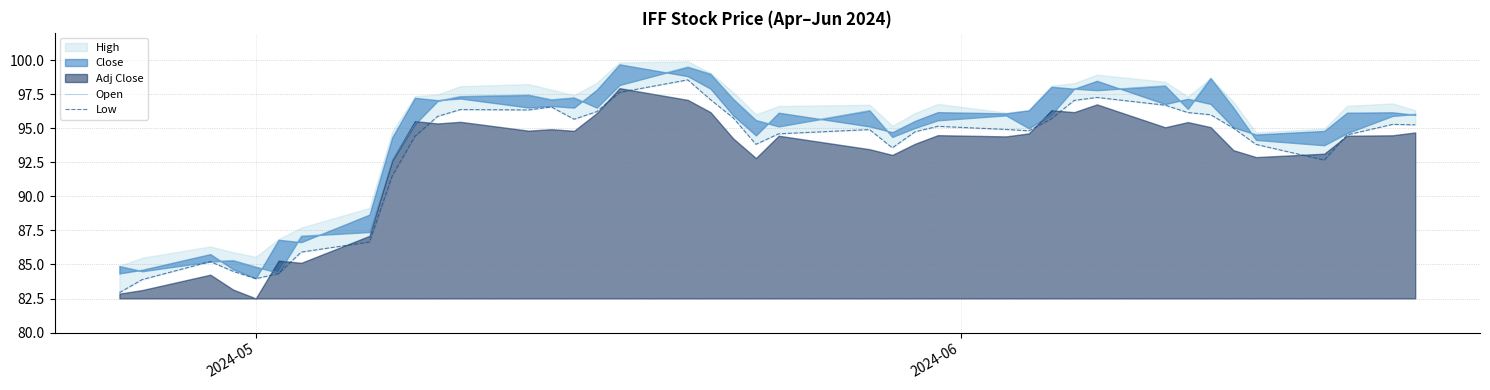

How many data points in Open are above 95?

26